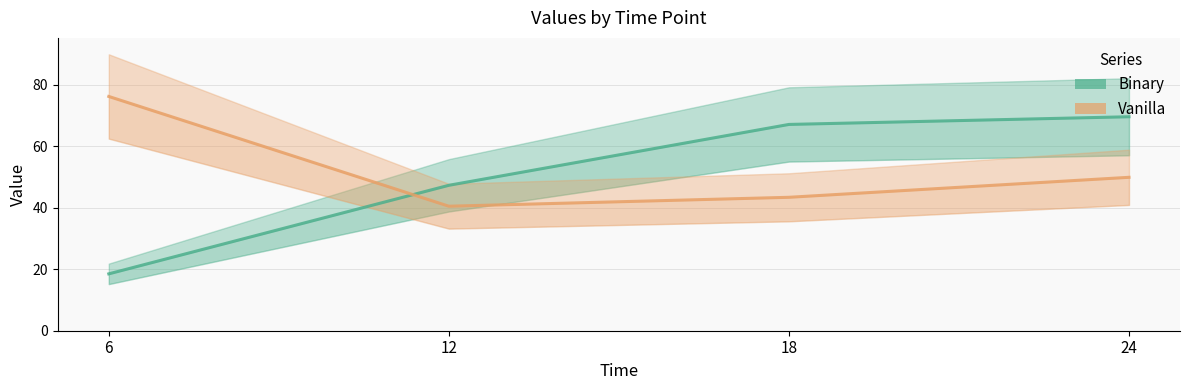

What is the difference between the Vanilla values at 24 and 6?

26.3